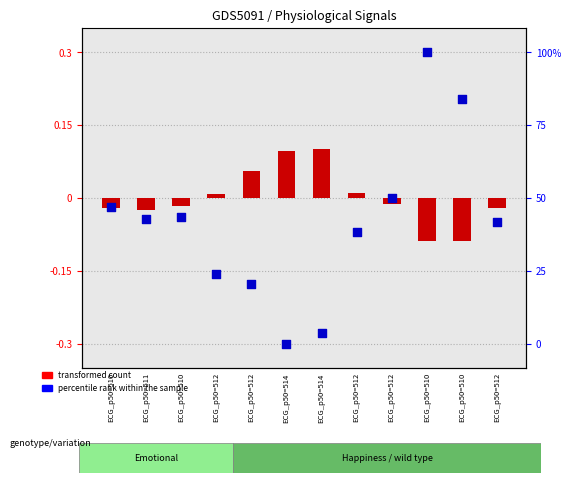

What is the total value across all series at ECG_p50=514?

-0.2